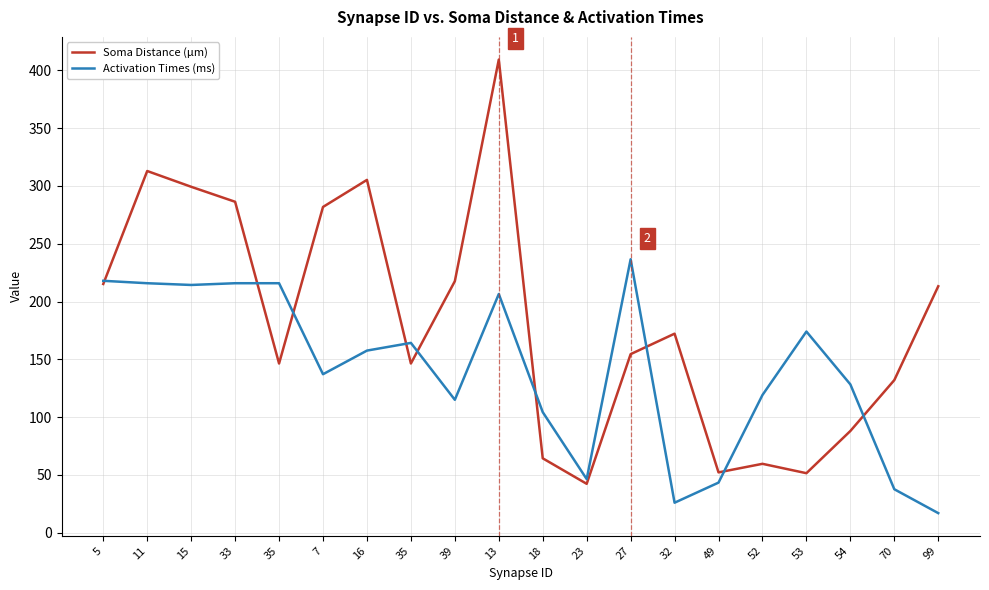

Does the chart display data point markers on the line(s)?

No